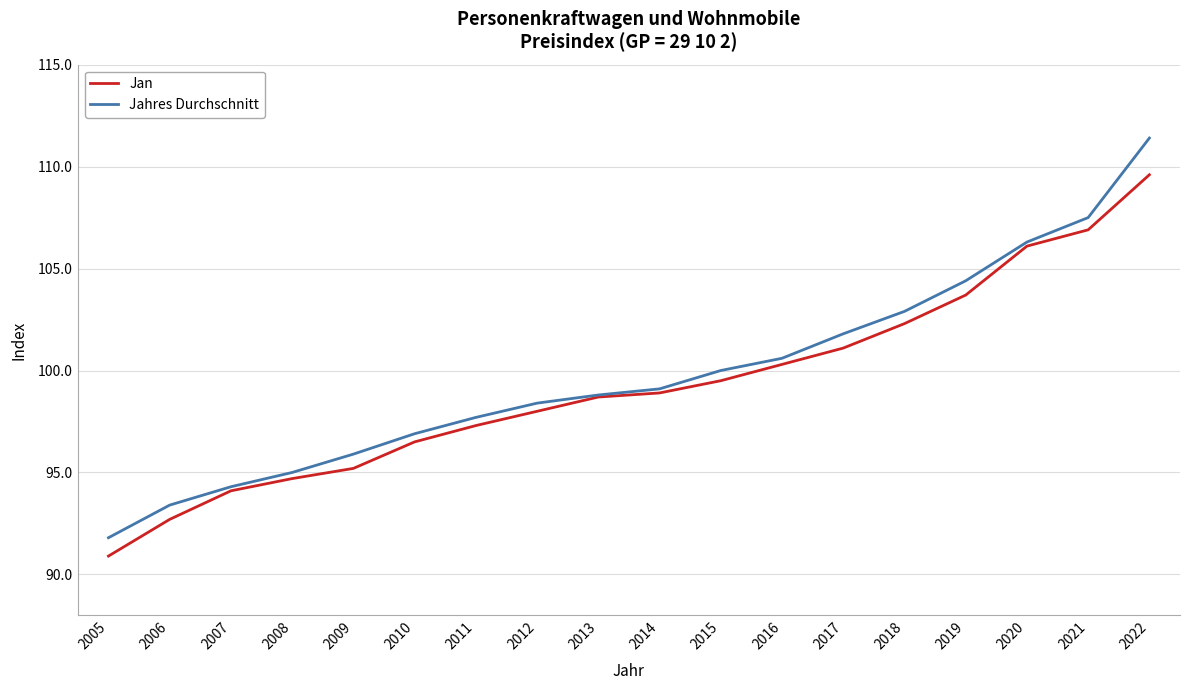

What is the sum of all Jahres Durchschnitt values?

1796.2